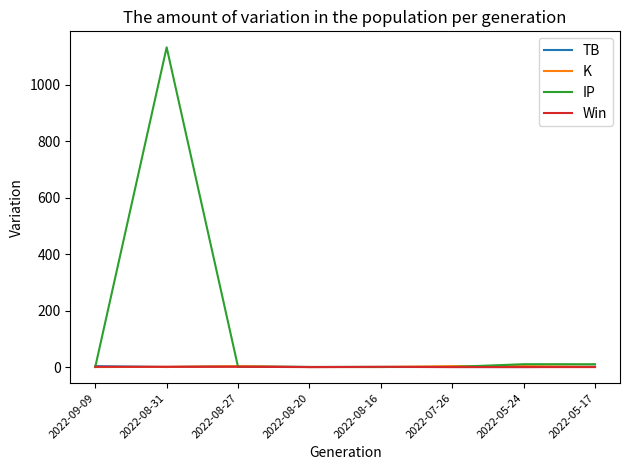

What are all the series names shown in the legend?

TB, K, IP, Win